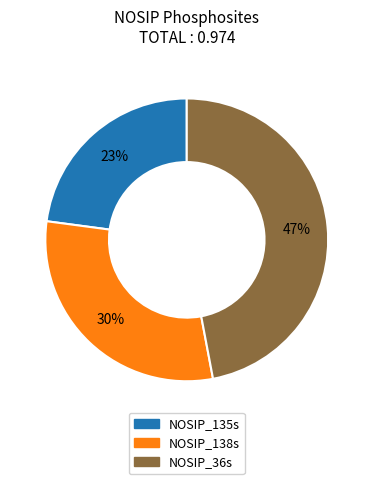

To the nearest percent, what portion does NOSIP_138s represent?

30%